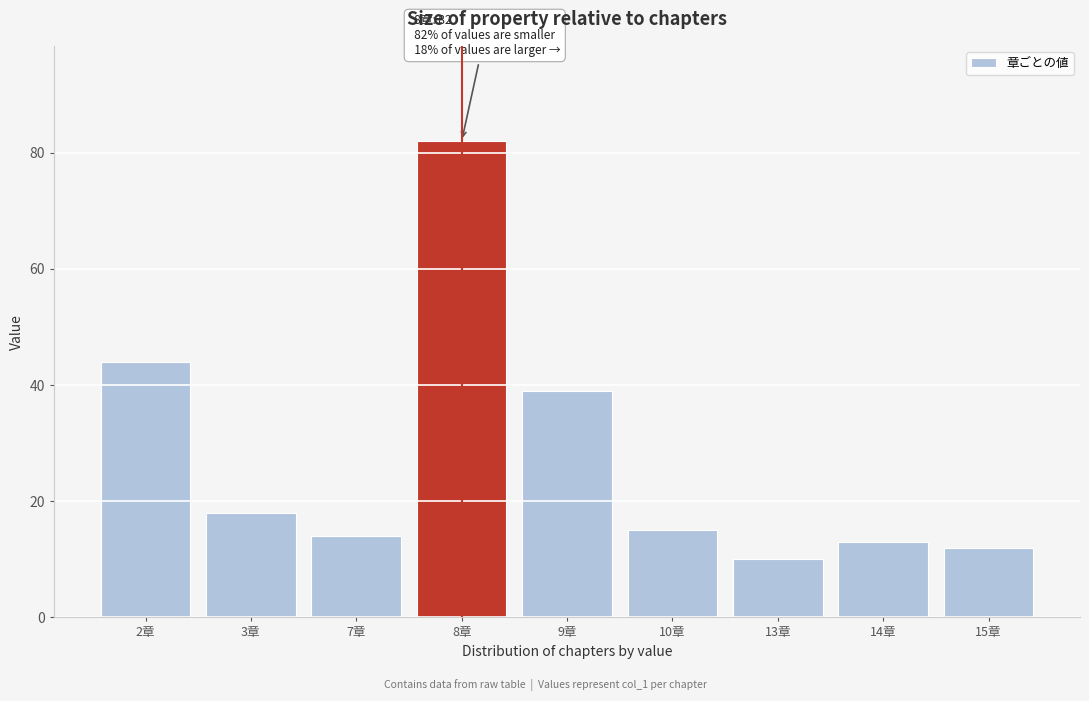

Reading left to right, what are all the values shown in this chart?

44	18	14	82	39	15	10	13	12